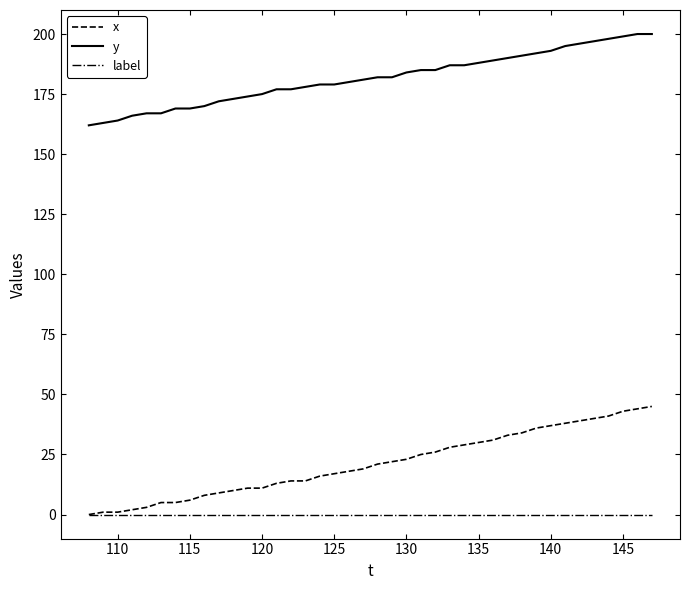

True or false: x and y cross at least once.

False